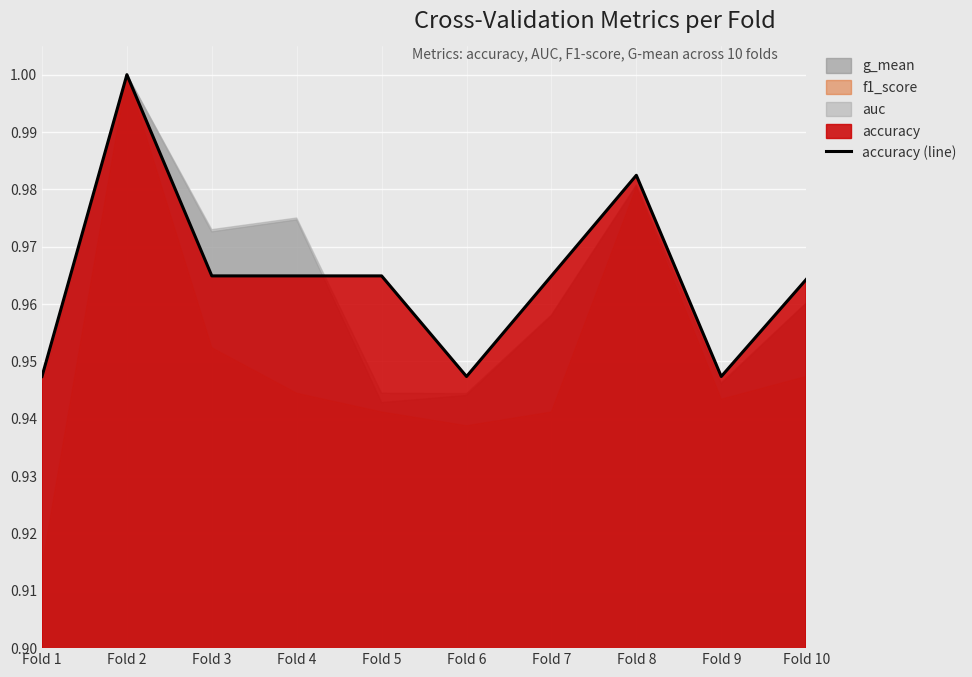

What is the greatest value displayed?

1.0